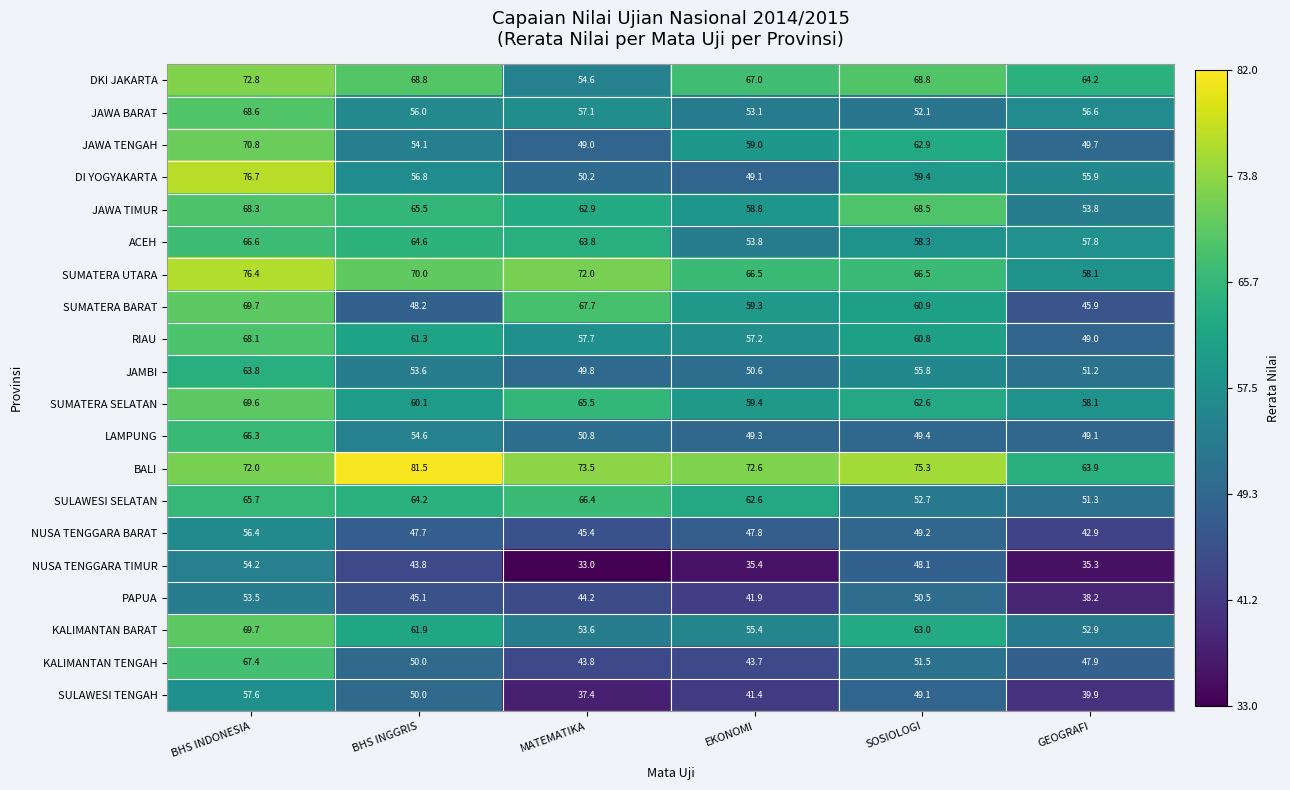

Is it true that ACEH equals 38.5 at GEOGRAFI?

False